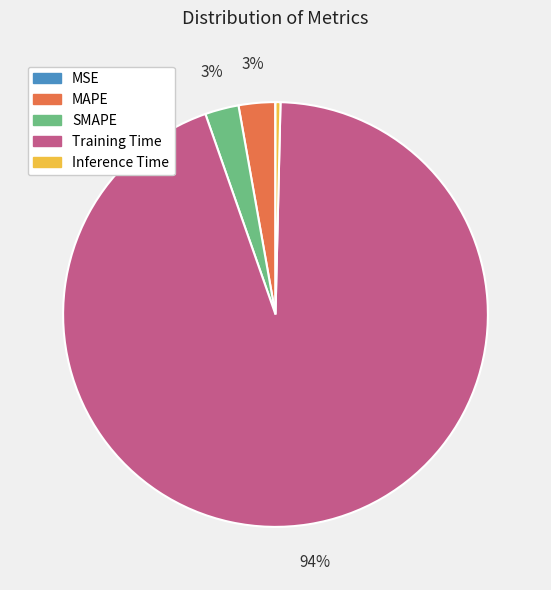

Is Training Time the majority of the pie?

Yes